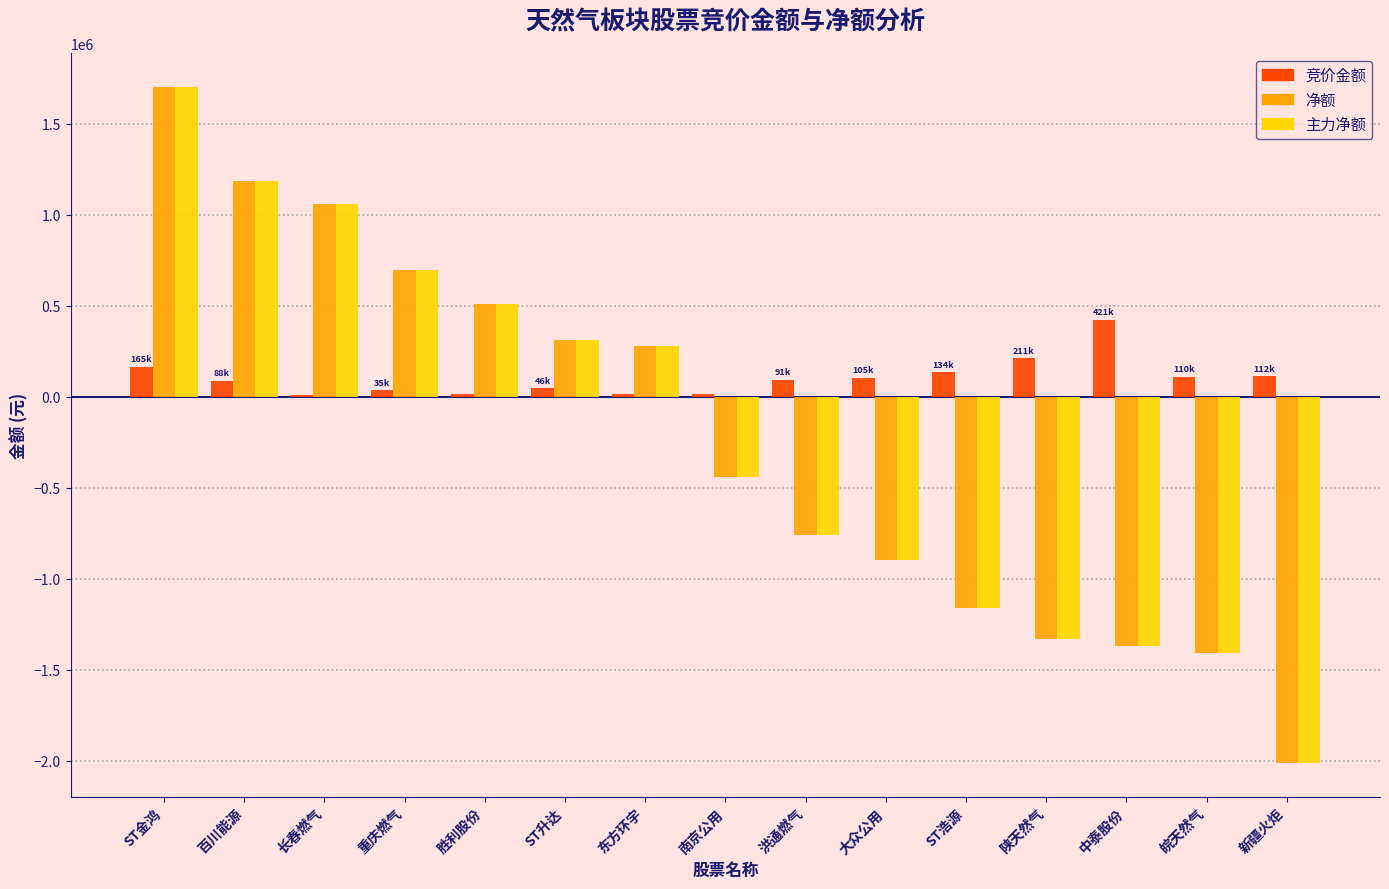

What is the maximum value shown in the chart?

1703227